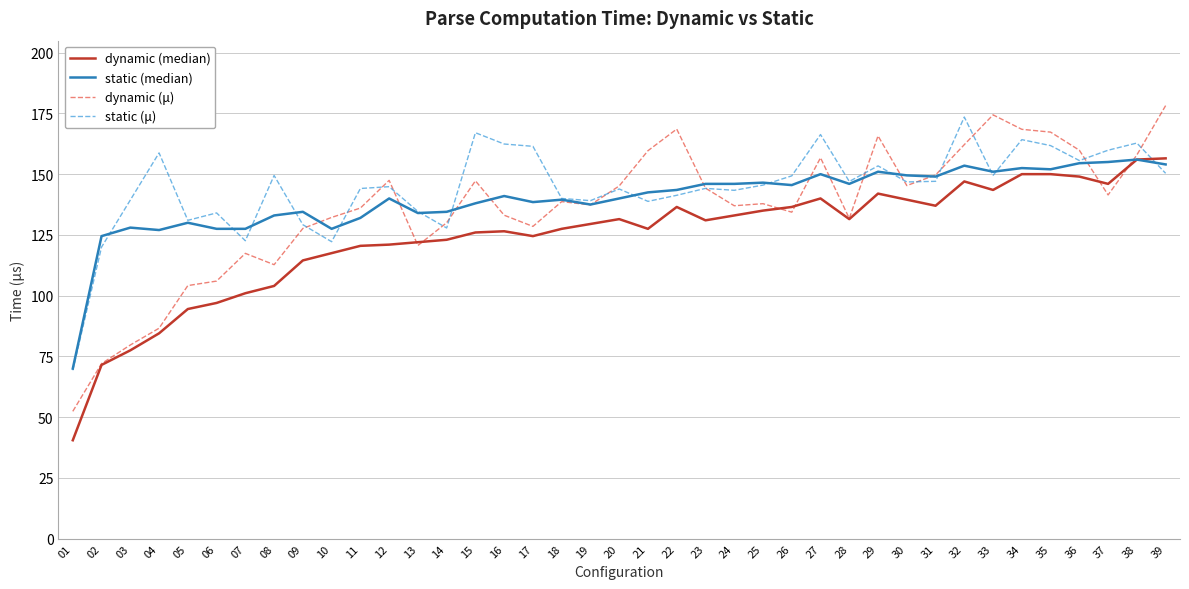

Read the static (μ) value at 28.

147.0